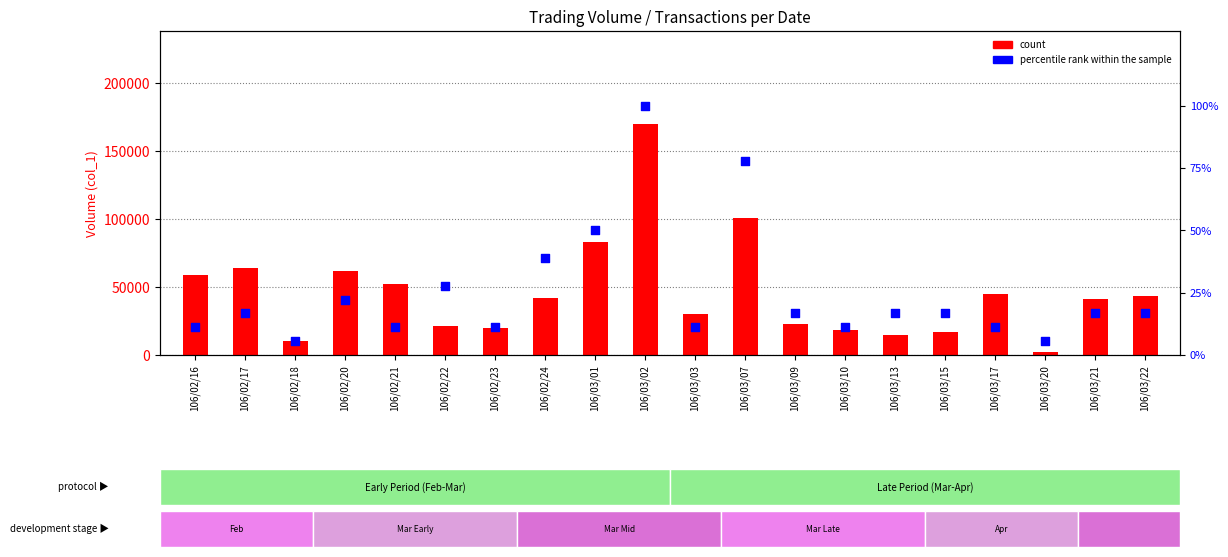

At how many categories does at least one series exceed 58289?

6